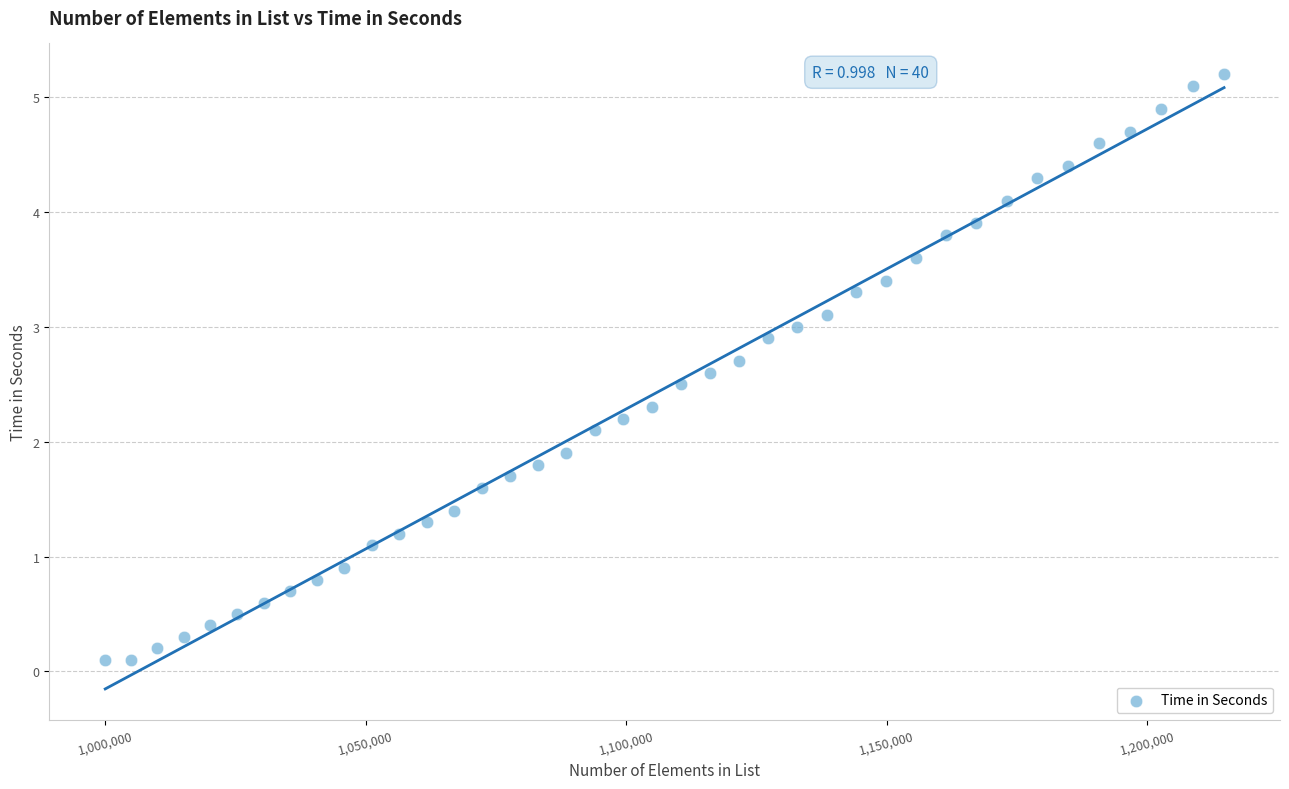

What is the range of X values (max minus min)?

214697.0